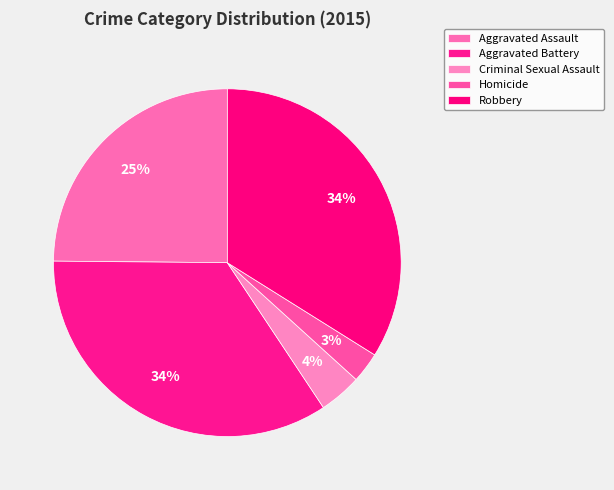

Count the number of slices in the pie.

5